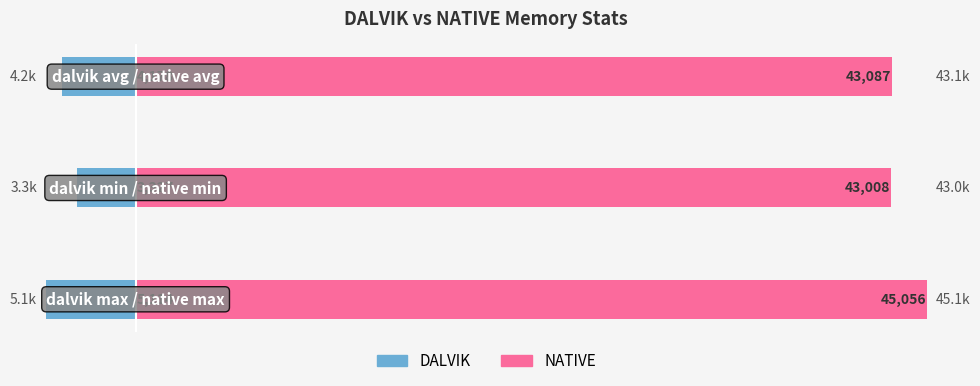

The value of NATIVE at 1 is 70.1. True or false?

False